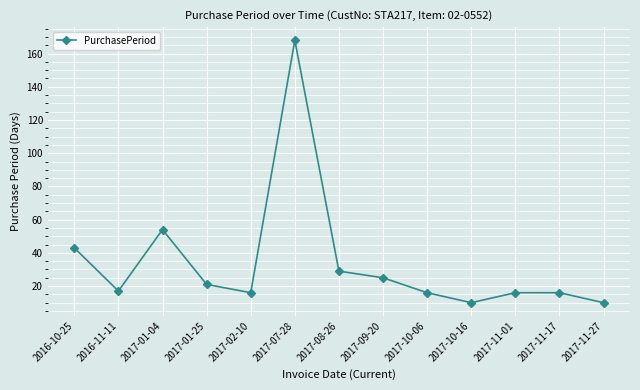

What position from the right is 2017-07-28?

8